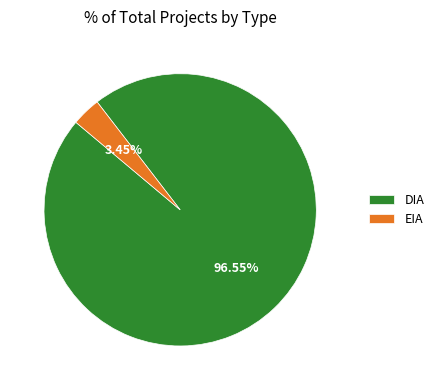

Count the number of slices in the pie.

2